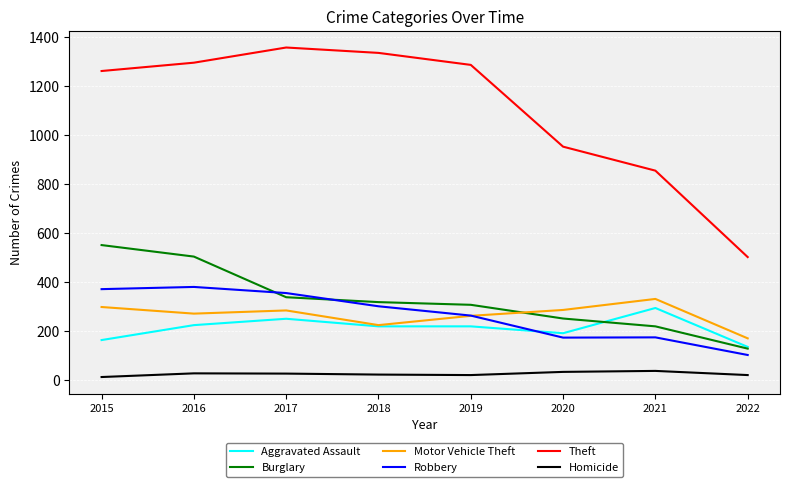

Is the value of Theft at 2020 greater than the value of Aggravated Assault at 2021?

Yes